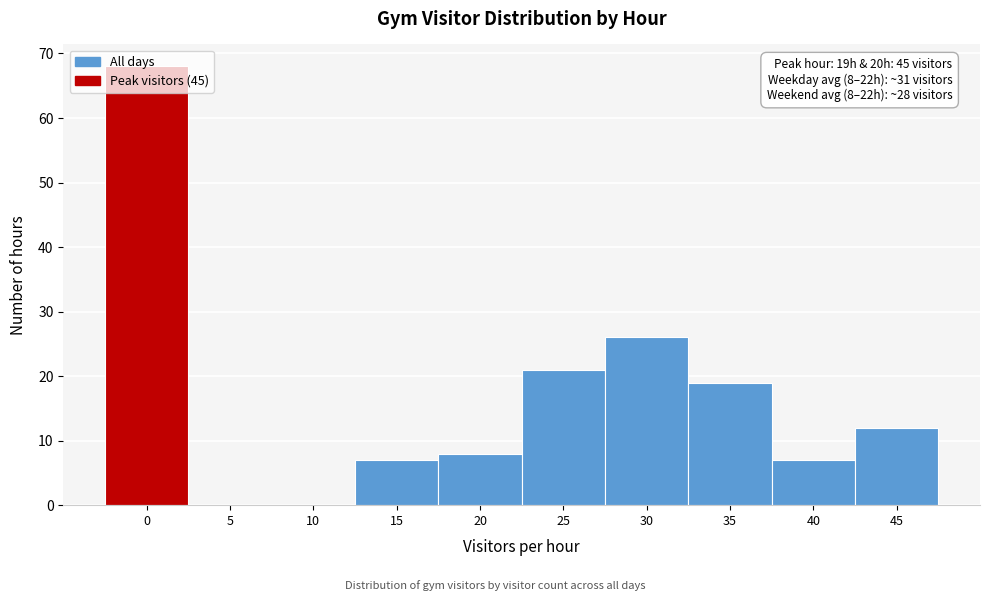

The value at 10 is -45. True or false?

False